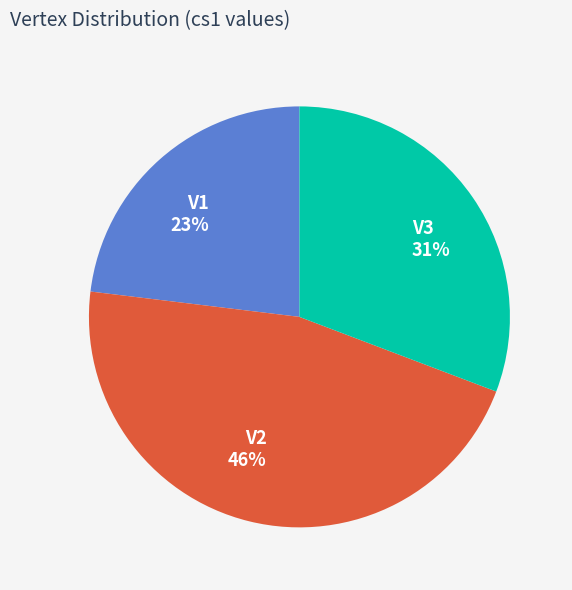

Do V3 and V2 together represent more than half of the pie?

Yes